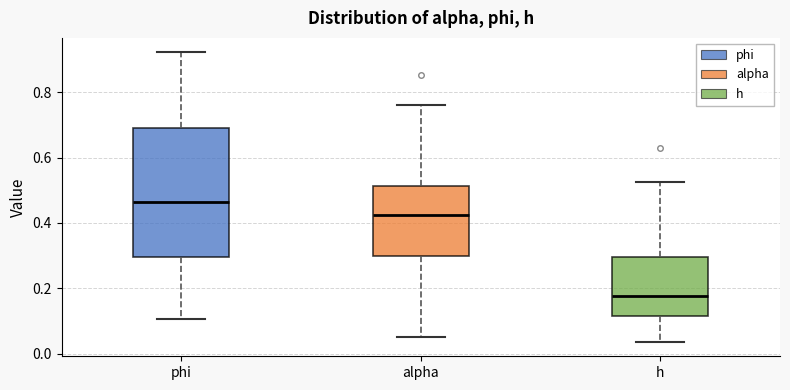

Comparing the boxes themselves (not the whiskers), which one is the tallest?

phi